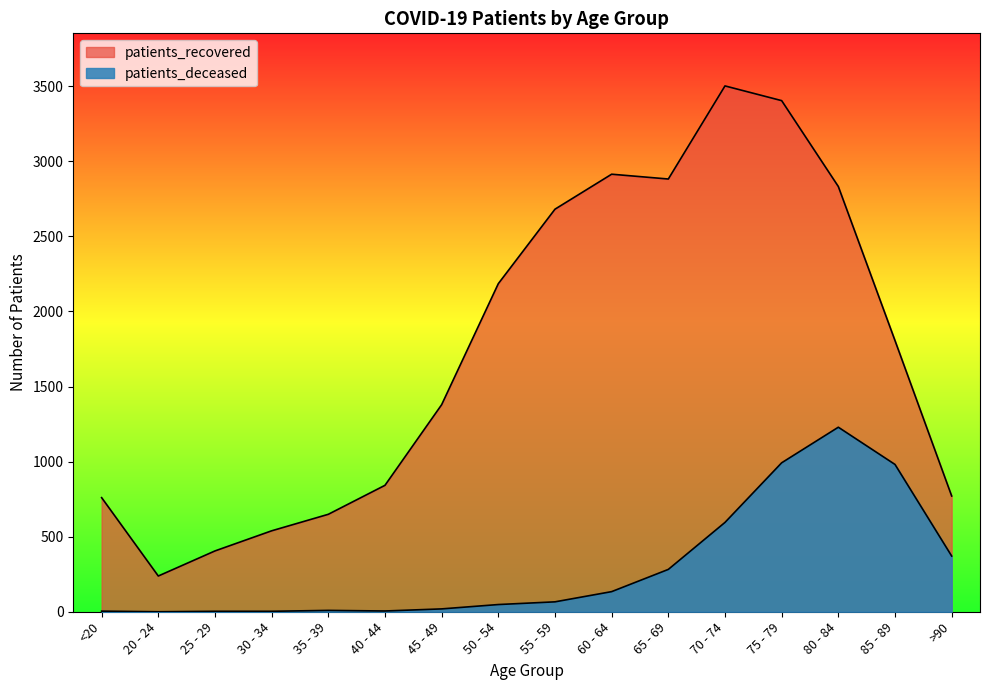

At which category is the sum across all series the highest?

75 - 79